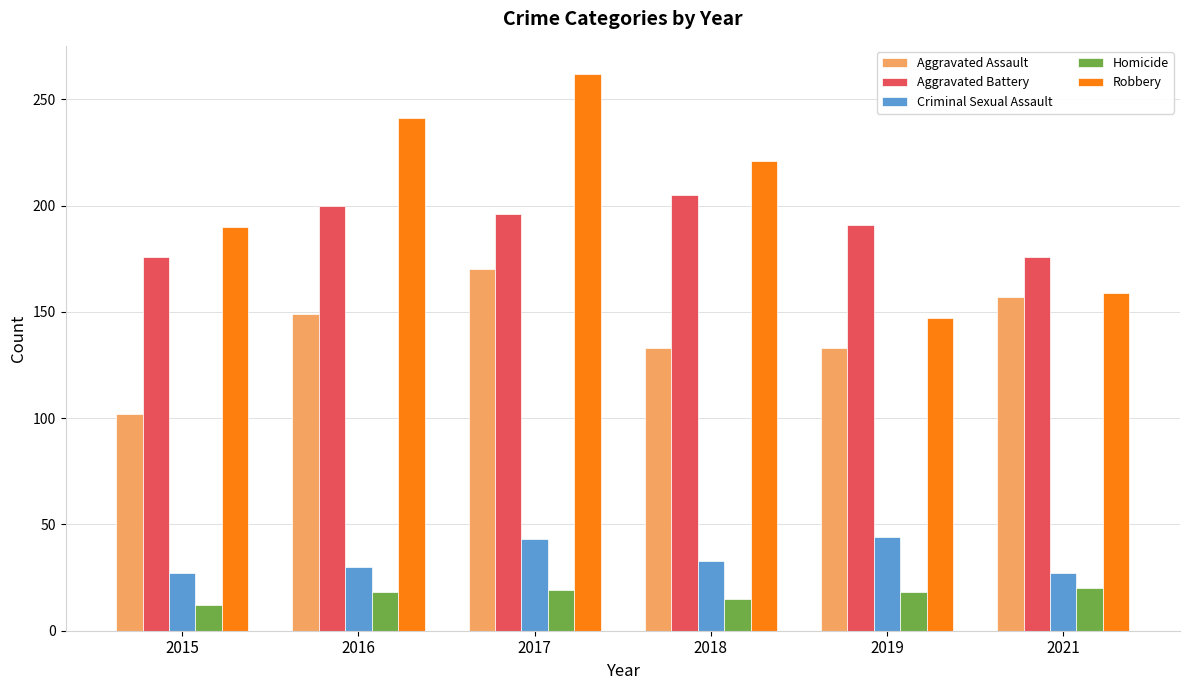

Rank the series by their maximum value, from lowest to highest.

Homicide, Criminal Sexual Assault, Aggravated Assault, Aggravated Battery, Robbery